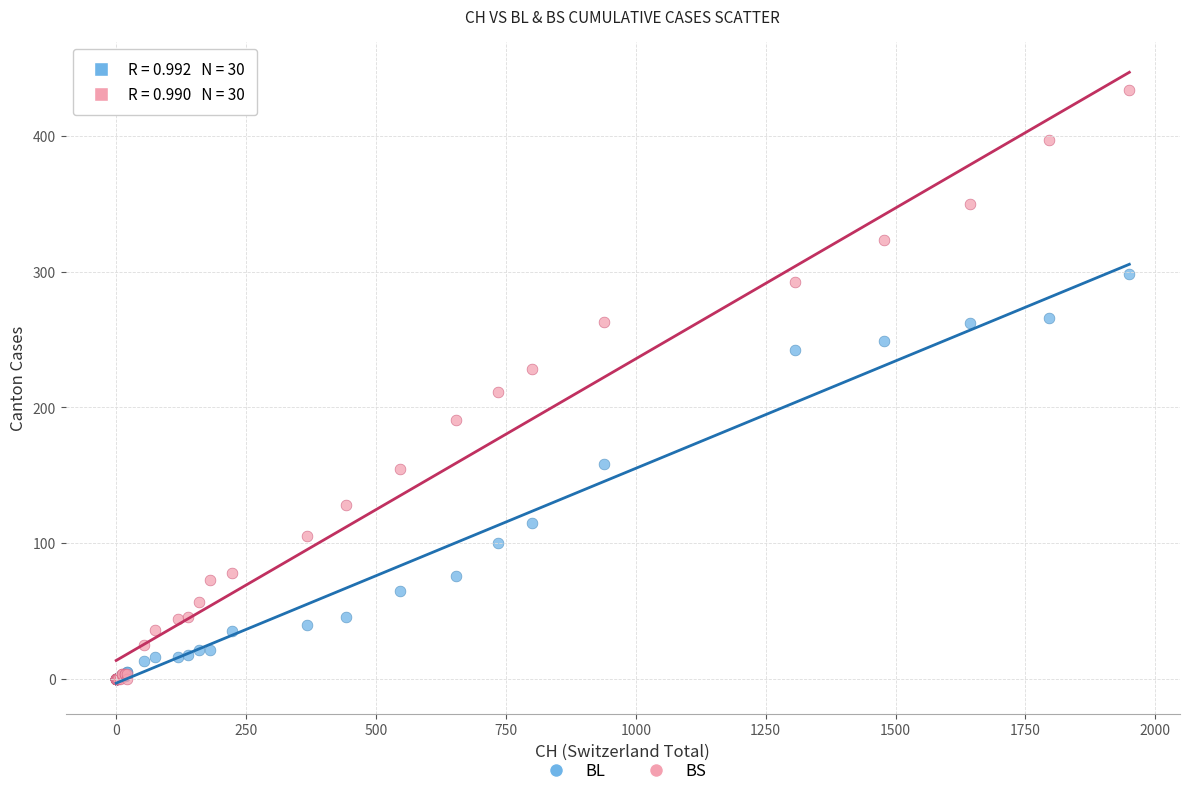

Which series contains the highest Y value?

BS